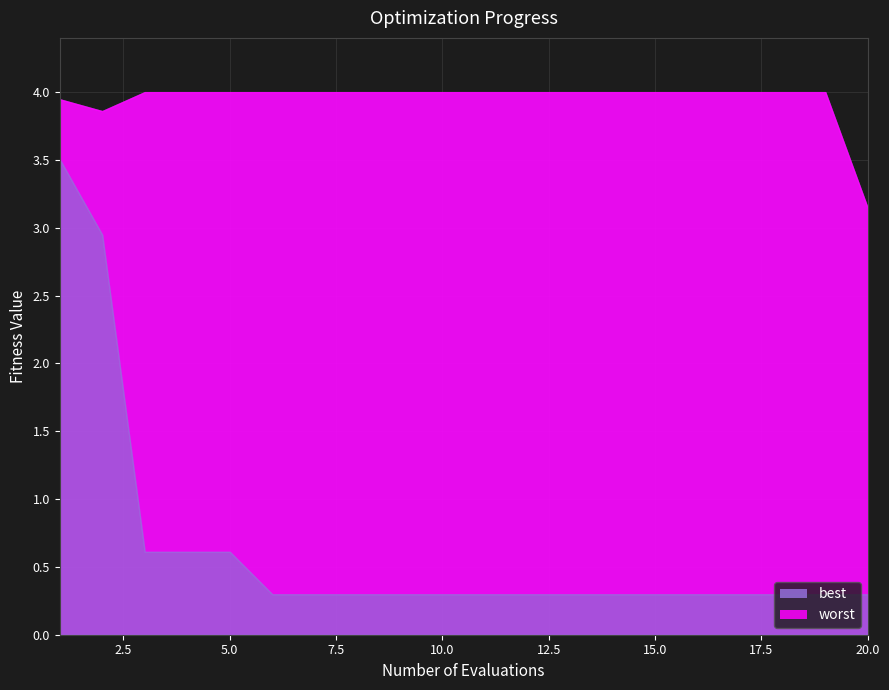

Where is the first local minimum for worst?

2